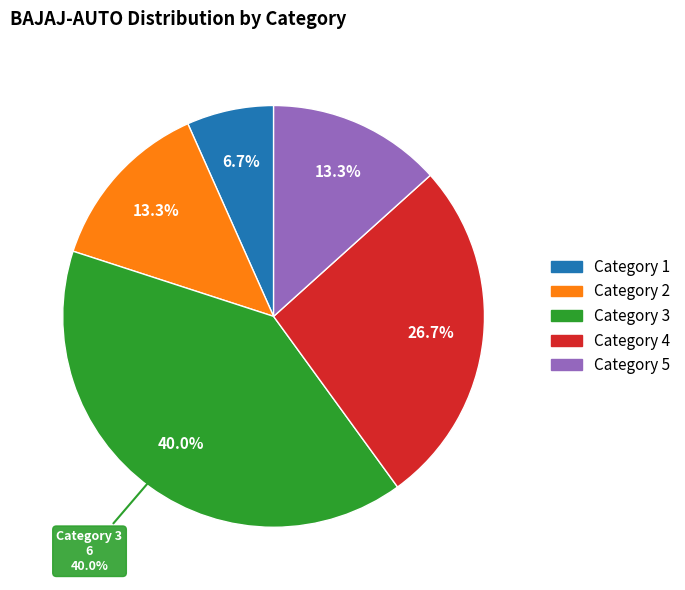

True or false: 3 accounts for 40% of the total.

True